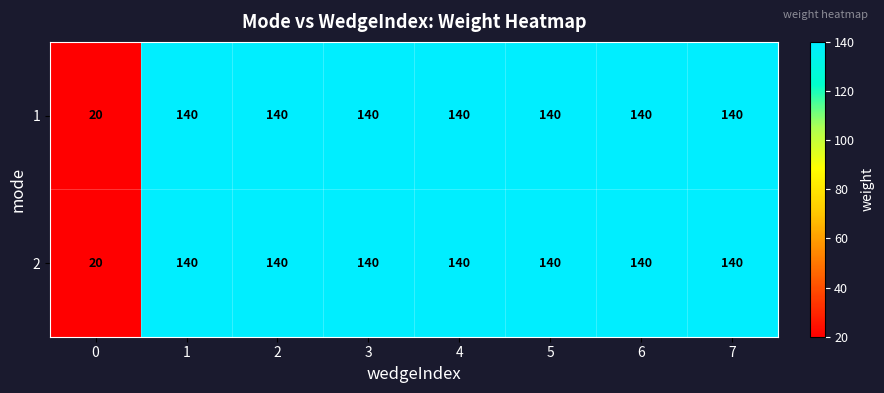

Is it true that 2 equals 218 at 7?

False